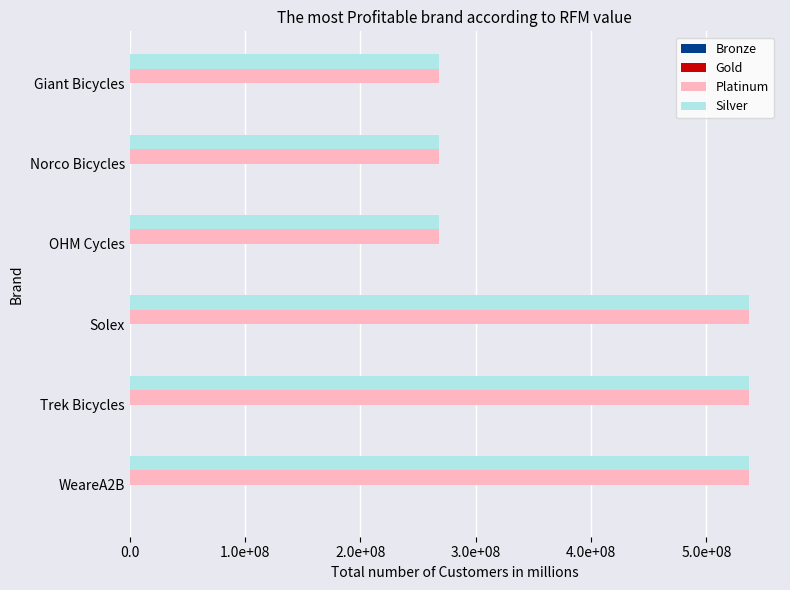

Reading left to right, what are all the values shown in this chart?

Bronze: 363	361	359	306	304	301
Gold: 365	360	358	307	305	302
Platinum: 536870914	536870912	536870912	268435456	268435456	268435456
Silver: 536870915	536870913	536870913	268435457	268435457	268435457